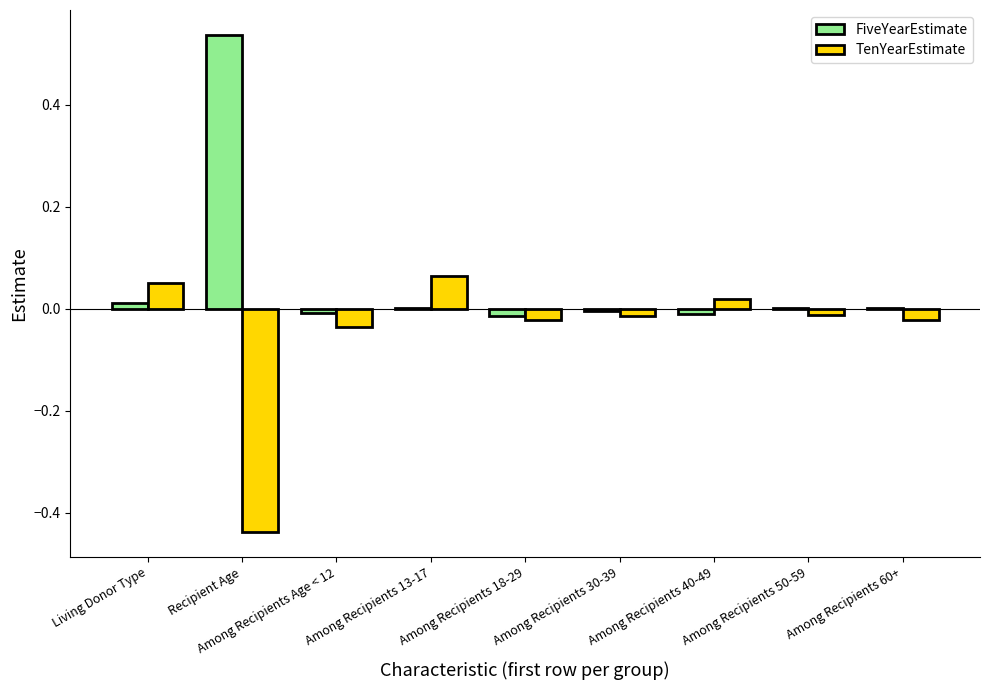

How many categories are shown in the chart?

9